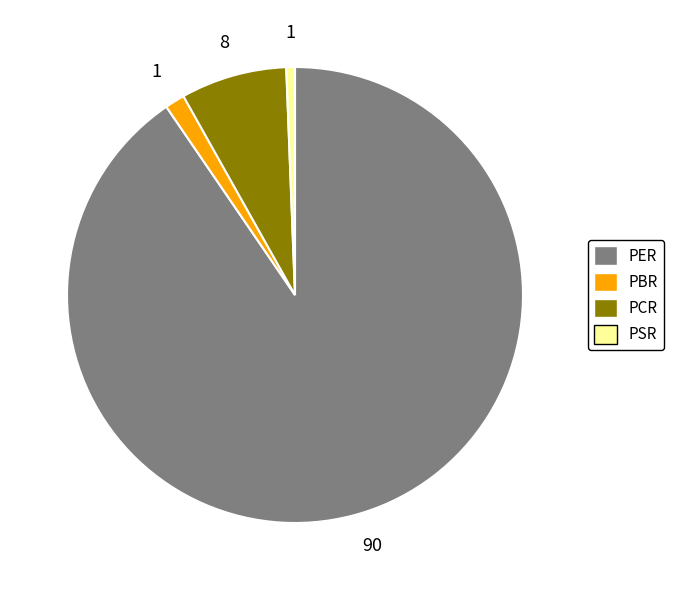

Which category accounts for the majority?

PER